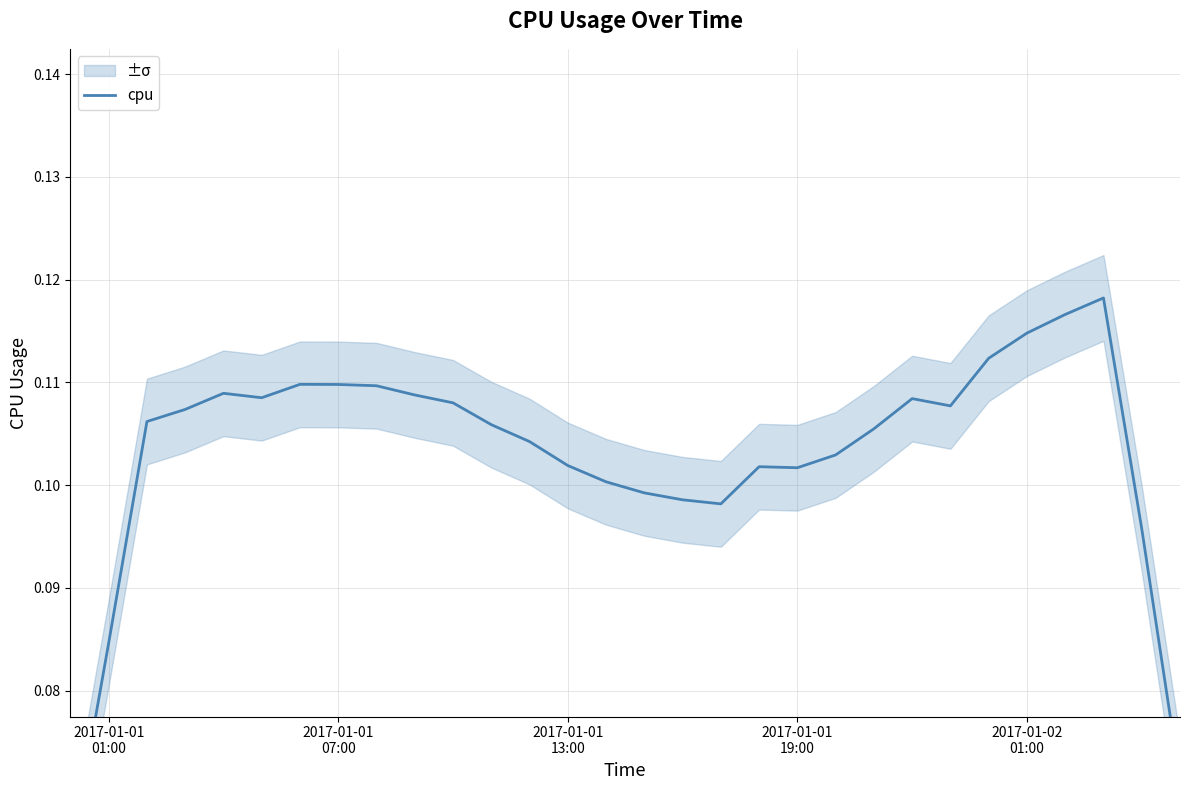

What is the value of the 8th point from the left?

0.1